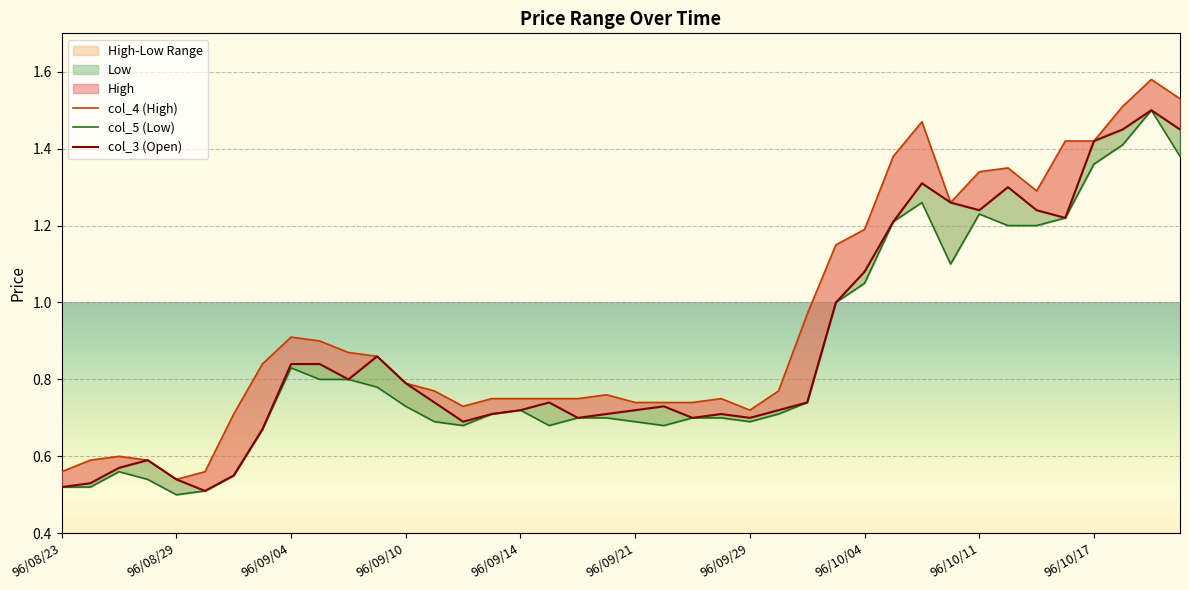

What is the difference between the highest and lowest values at 96/09/07?

0.1